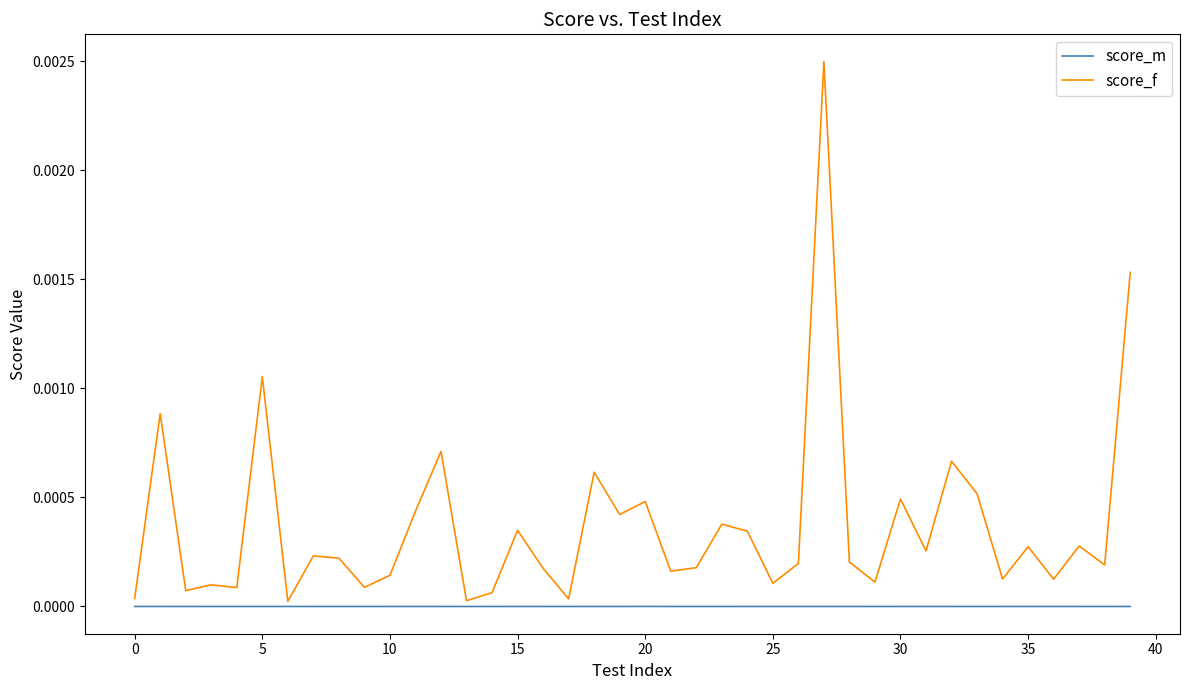

Which series has the largest total across all categories?

score_f